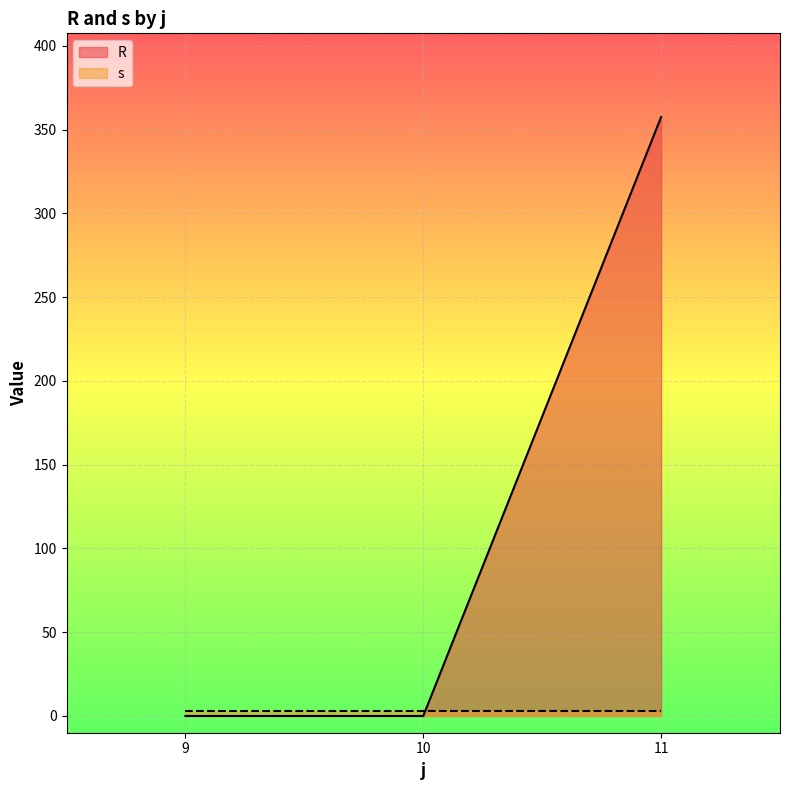

Which label corresponds to the largest value in the chart?

11